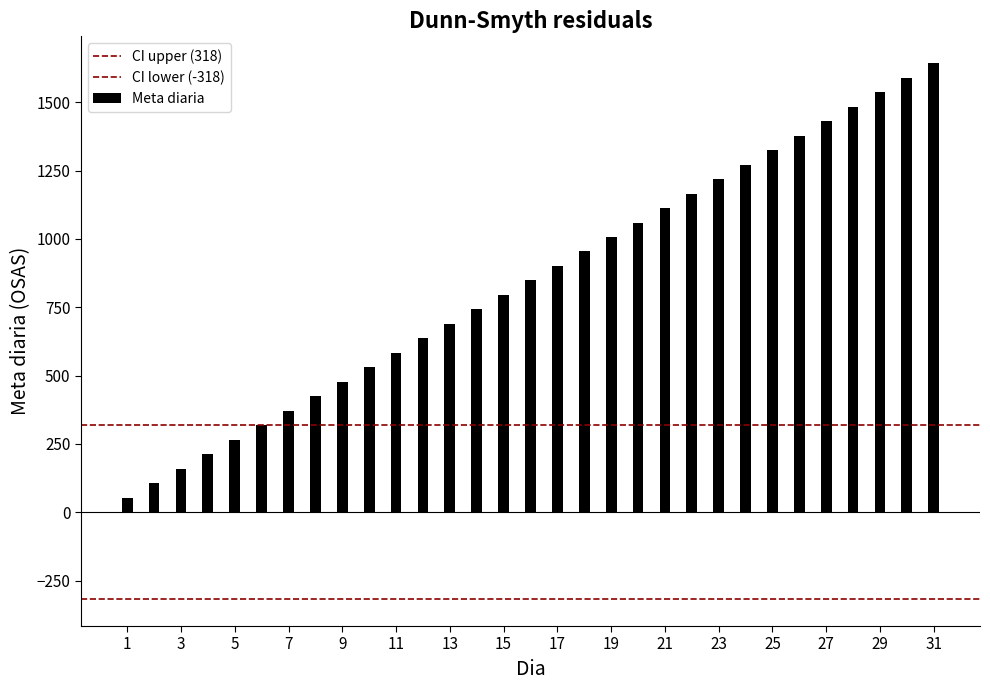

How many data points does each series have?

2